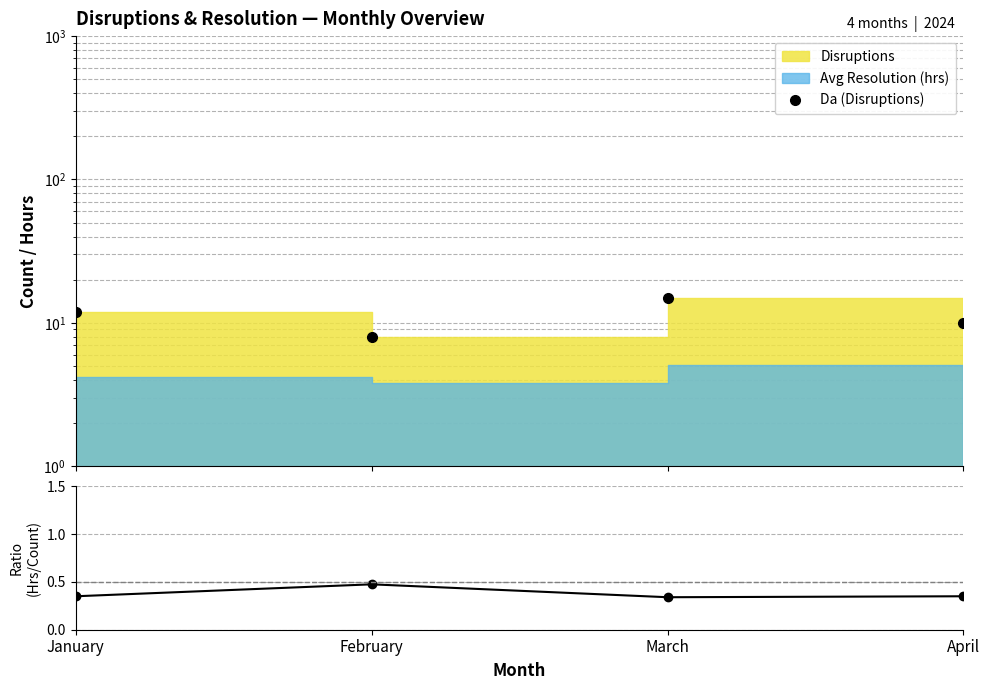

Which series has the widest spread of values?

Da (Disruptions)